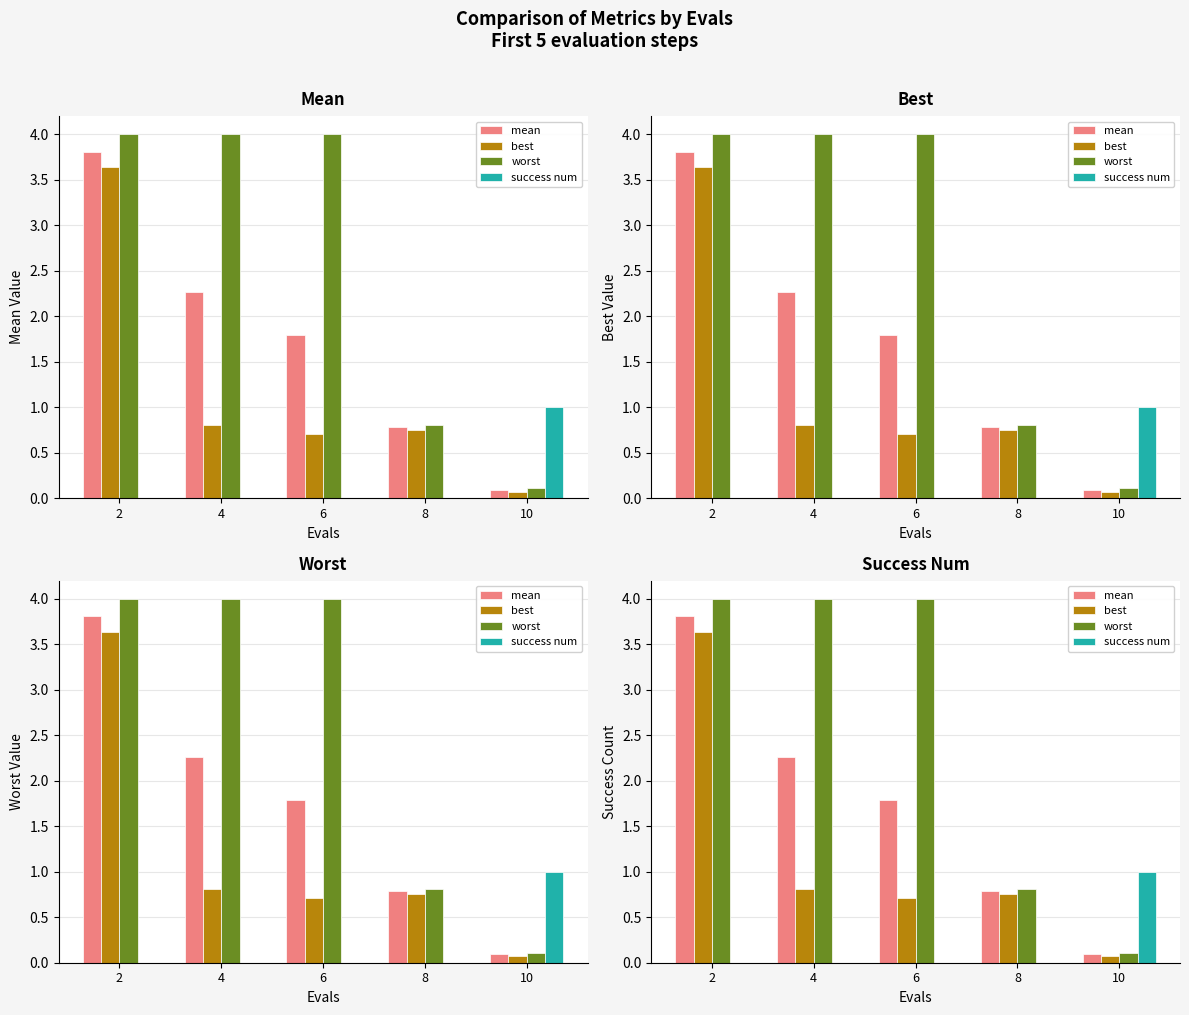

What is the difference between the highest and lowest values at 6?

4.0